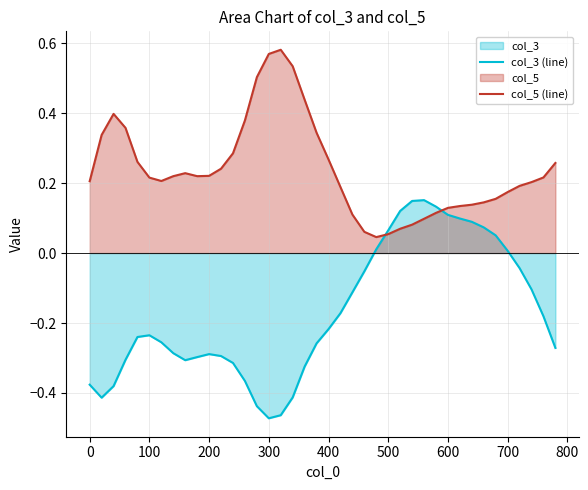

How many values in the col_3 (line) series are below 0?

28